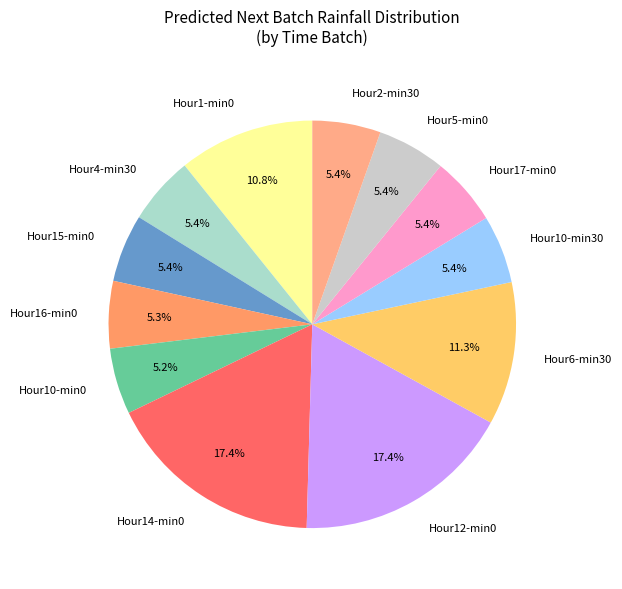

Combined, what portion of the pie is Hour5-min0 and Hour15-min0?

10.8%